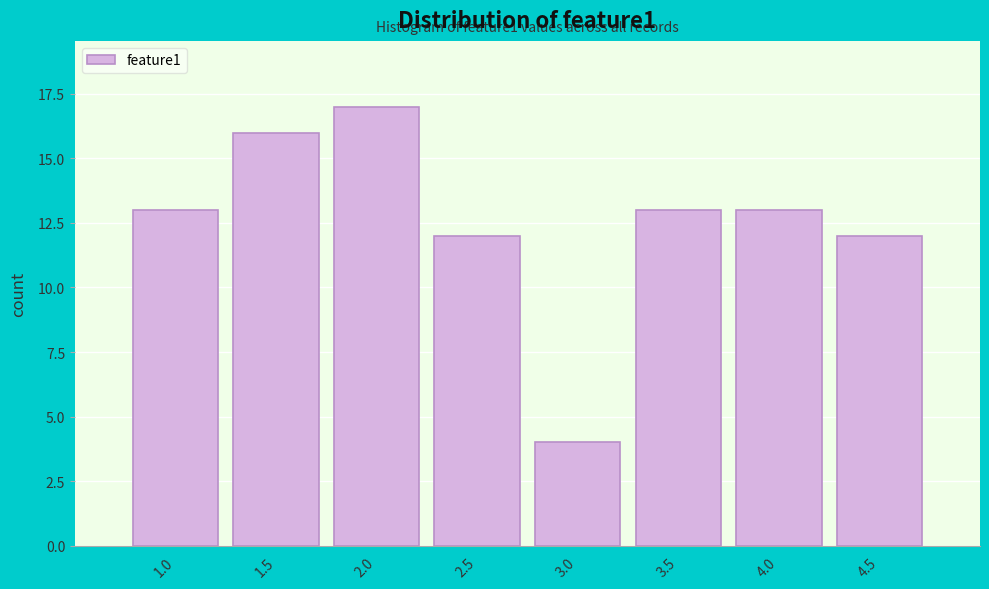

Reading left to right, transcribe all the data shown in this chart.

1.0=13	1.5=16	2.0=17	2.5=12	3.0=4	3.5=13	4.0=13	4.5=12